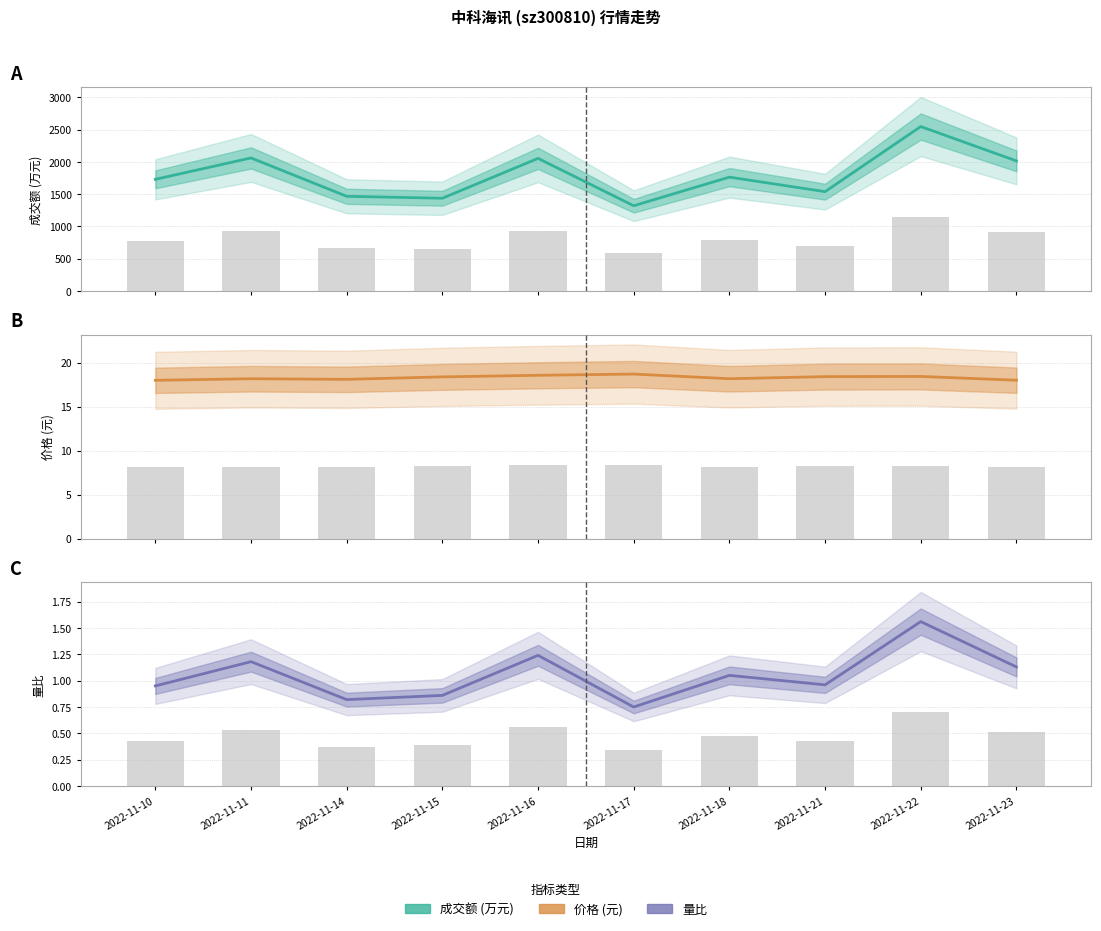

What is the spread (max minus min) of values at 2022-11-15?

1435.1